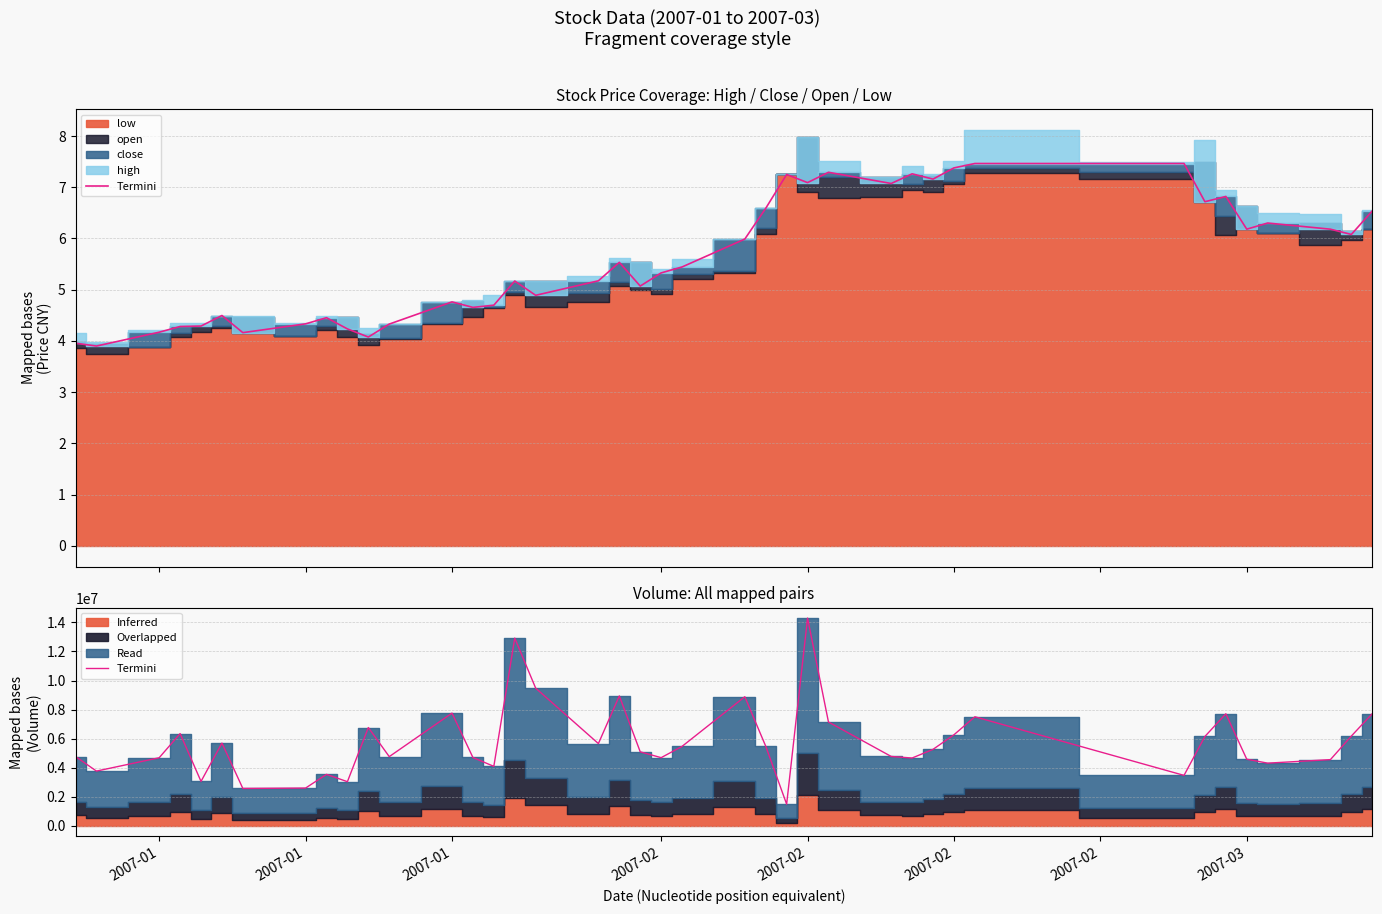

Is it true that the value at 2007-02 is 5696632?

True